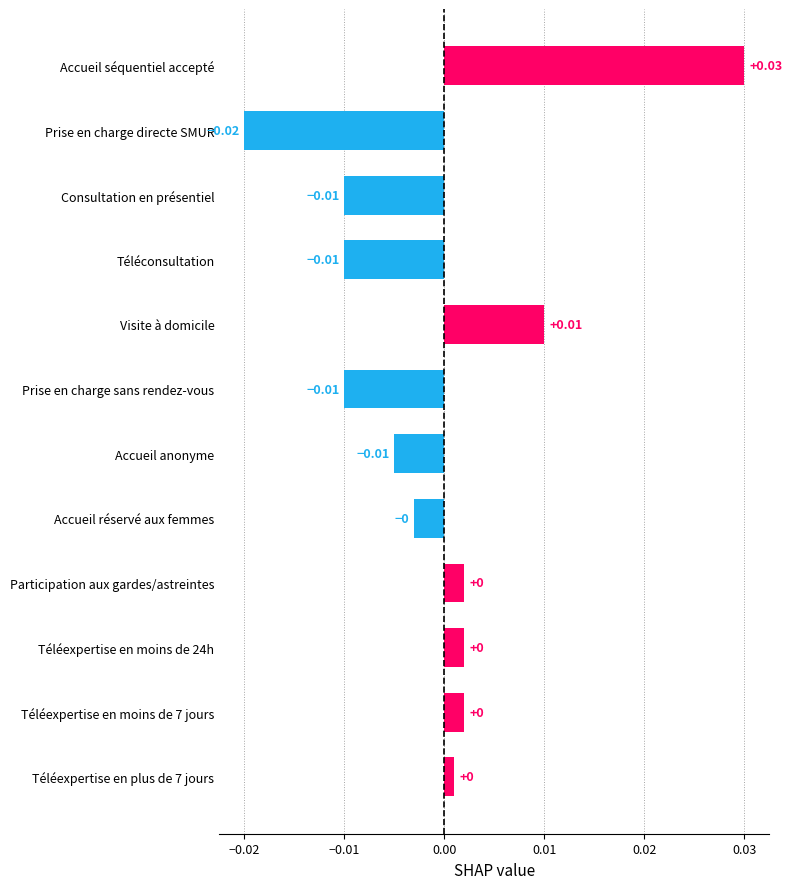

Which label corresponds to the smallest value in the chart?

Prise en charge directe SMUR